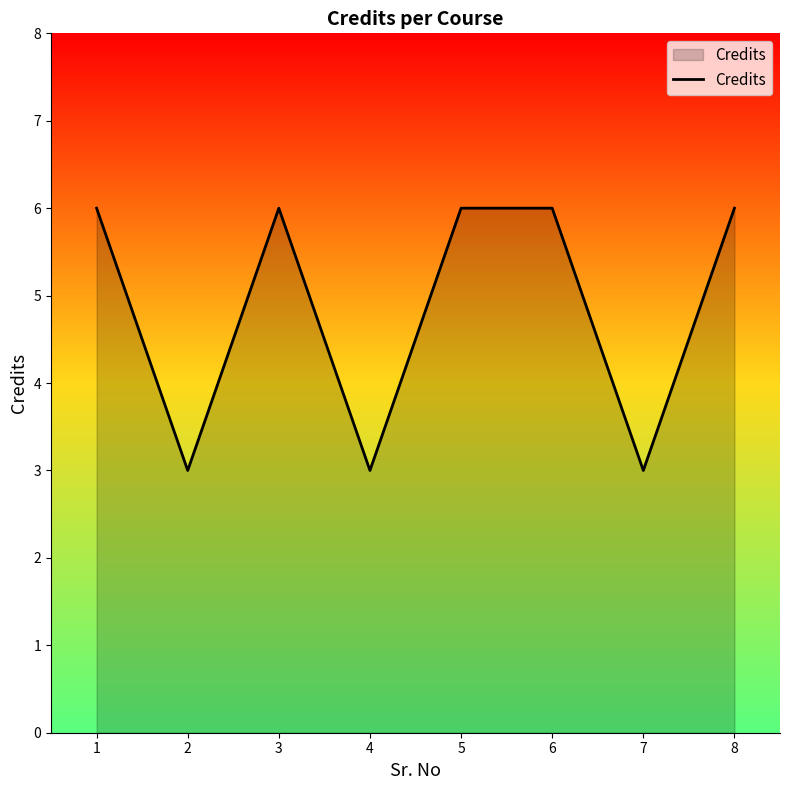

Is it true that the value at 4 is 3?

True